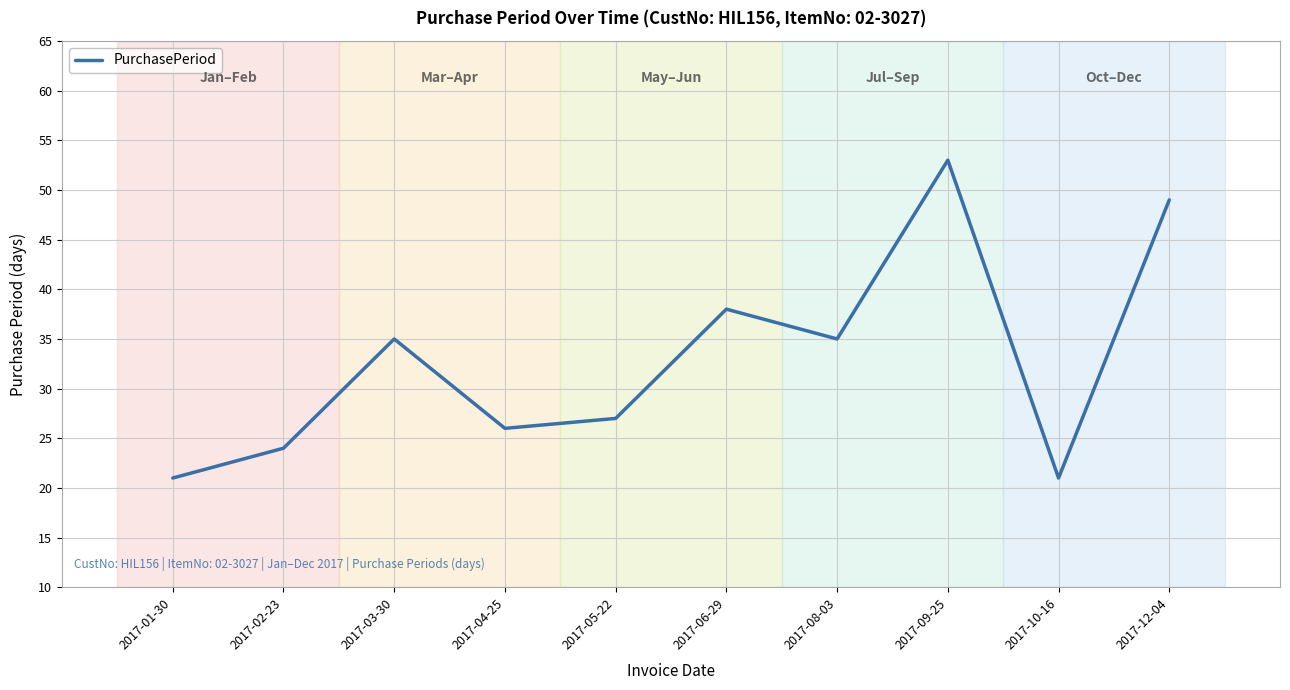

At which category does the data reach its first local peak?

2017-03-30